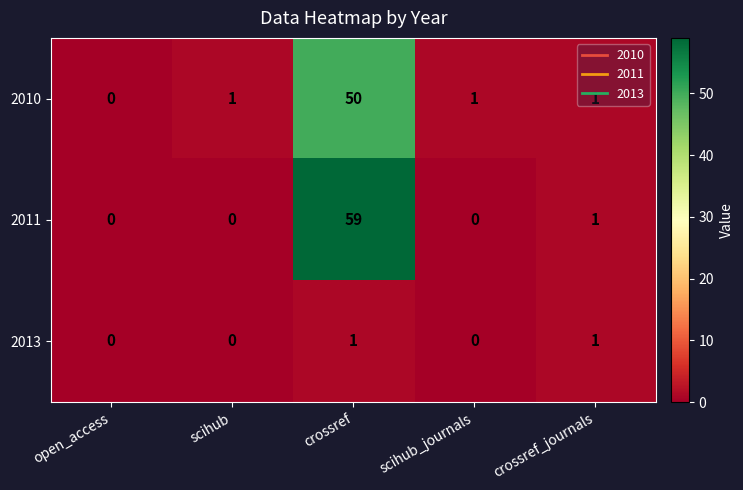

Which series has the largest total across all categories?

2011